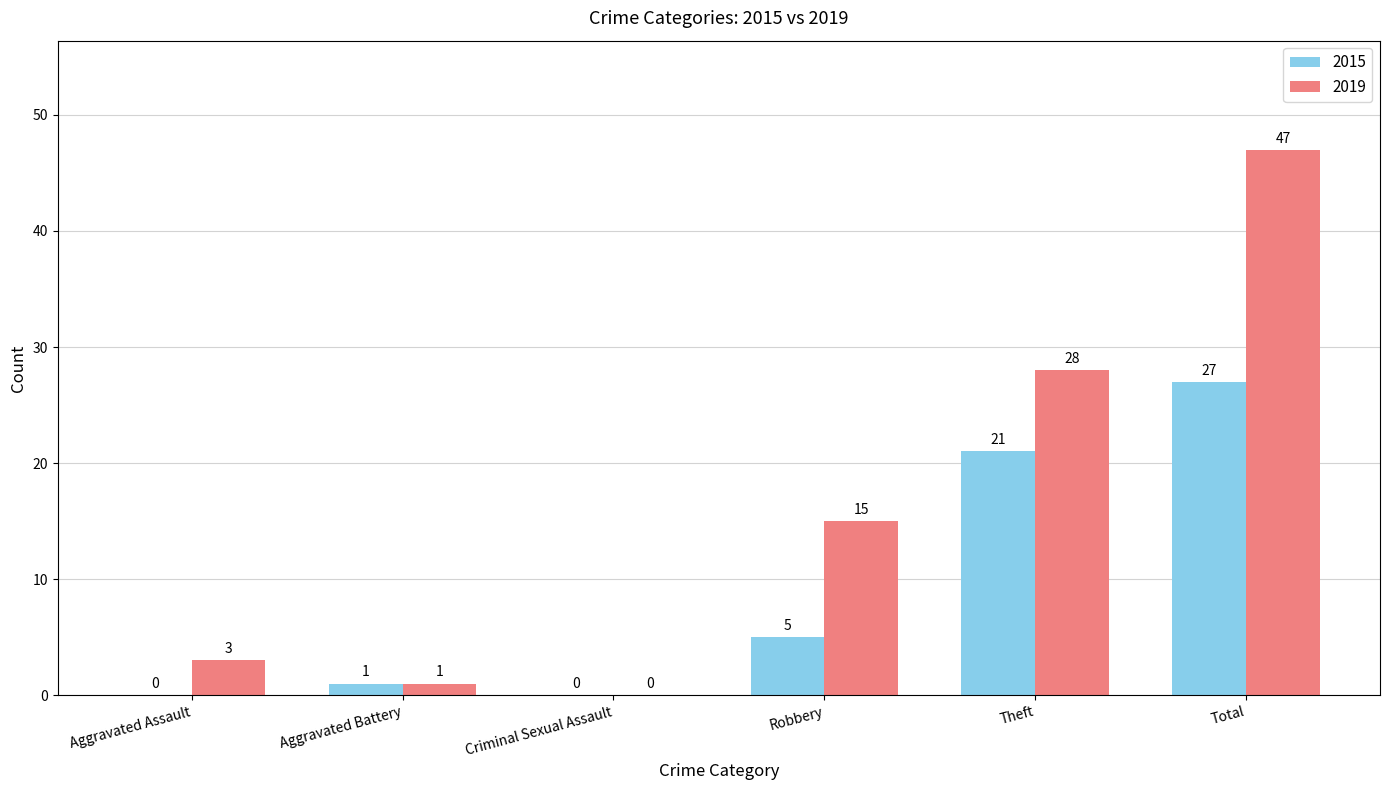

What are all the series names shown in the legend?

2015, 2019